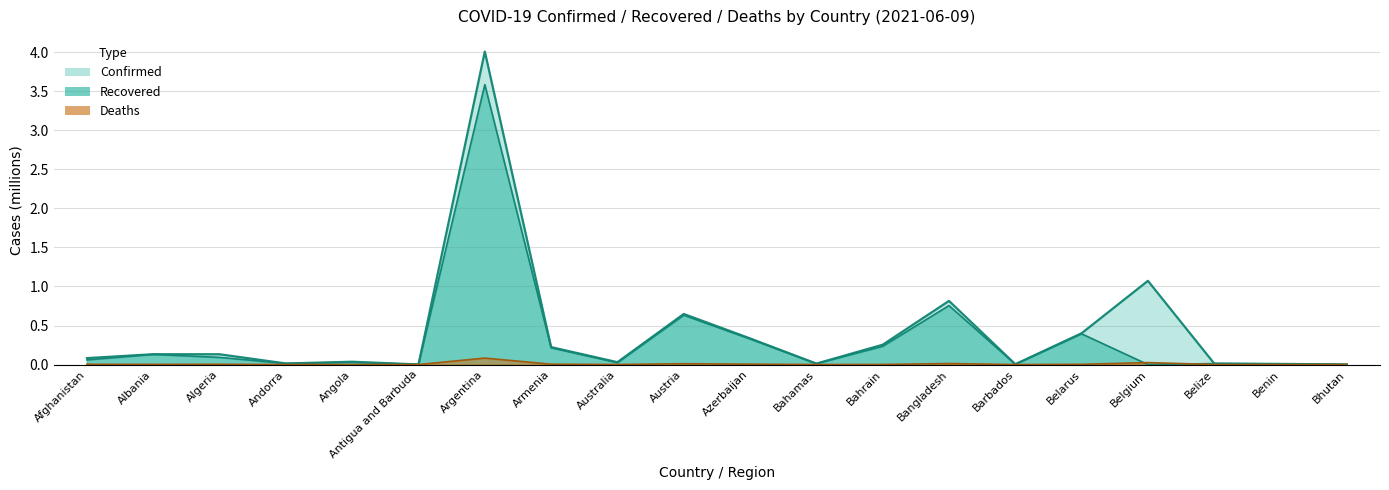

True or false: Deaths and Confirmed intersect in this chart.

False